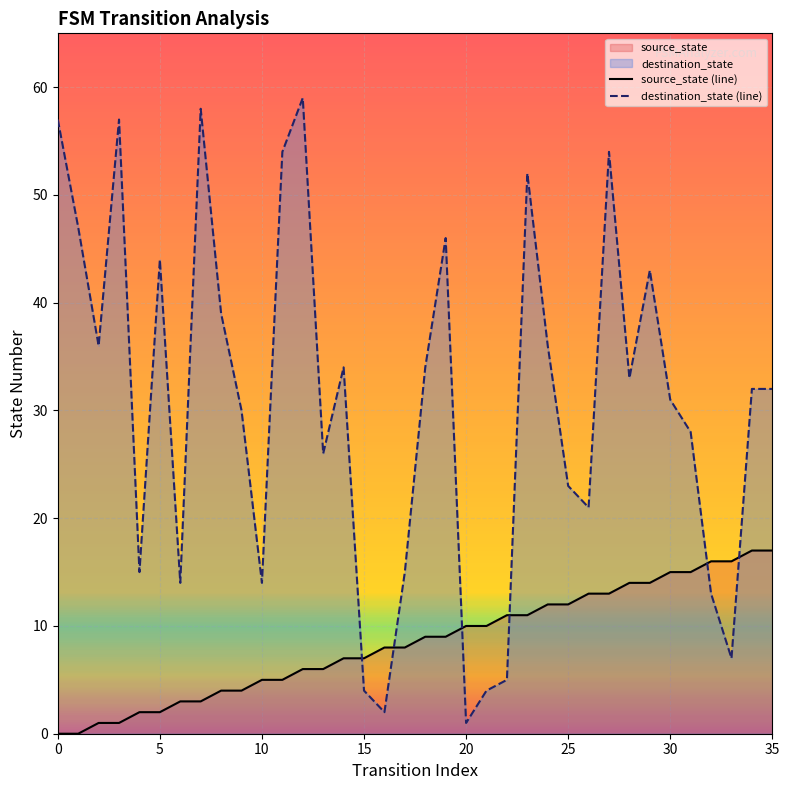

Reading left to right, list all the values displayed in this chart.

source_state (line): 0	0	1	1	2	2	3	3	4	4	5	5	6	6	7	7	8	8	9	9	10	10	11	11	12	12	13	13	14	14	15	15	16	16	17	17
destination_state (line): 57	47	36	57	15	44	14	58	39	30	14	54	59	26	34	4	2	15	34	46	1	4	5	52	36	23	21	54	33	43	31	28	13	7	32	32